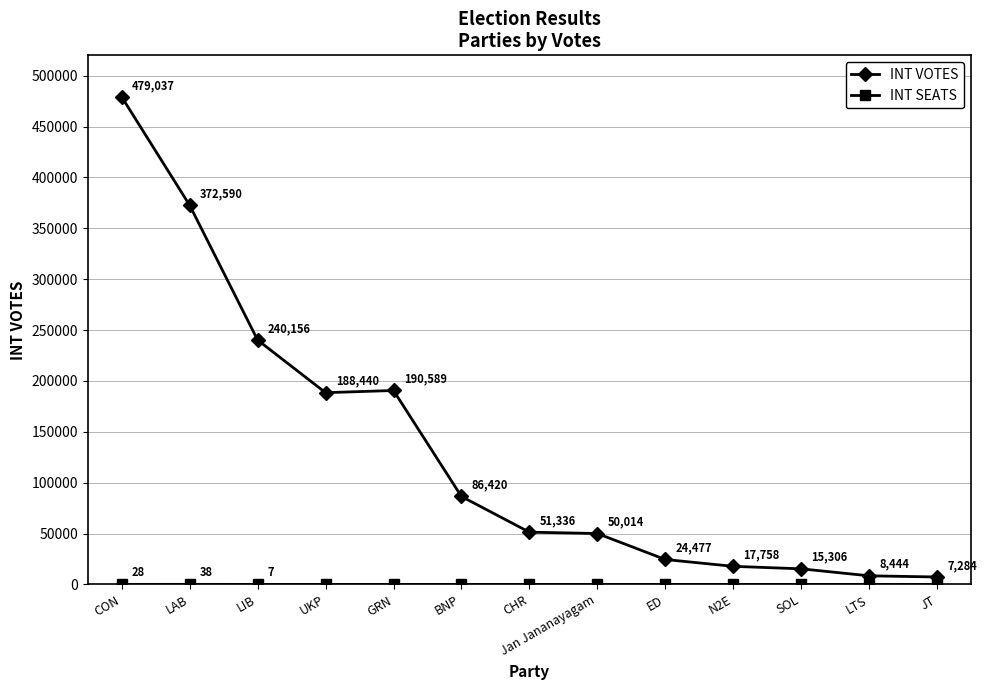

What is the difference between the INT VOTES values at CON and LAB?

106447